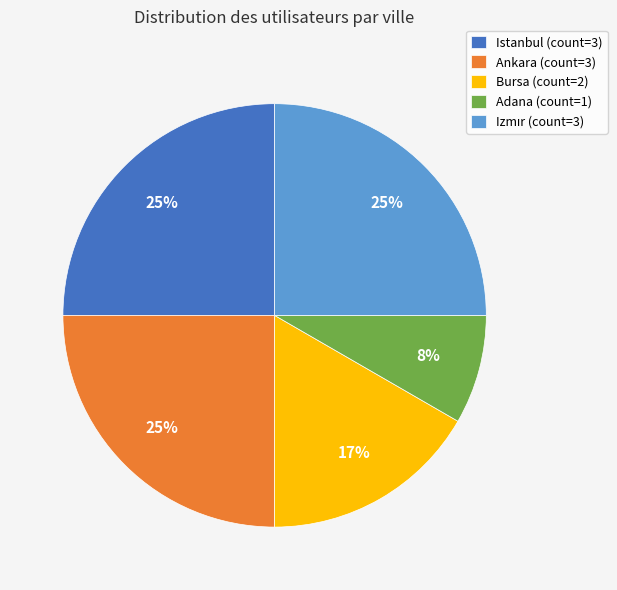

Do Ankara and Adana together represent more than half of the pie?

No